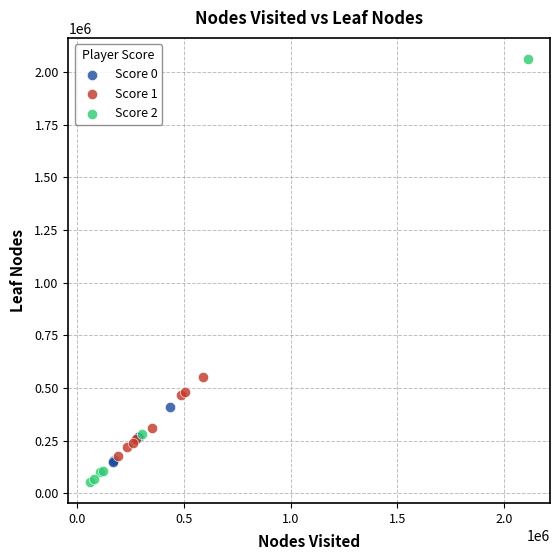

Which series reaches the maximum Y coordinate?

Score 2